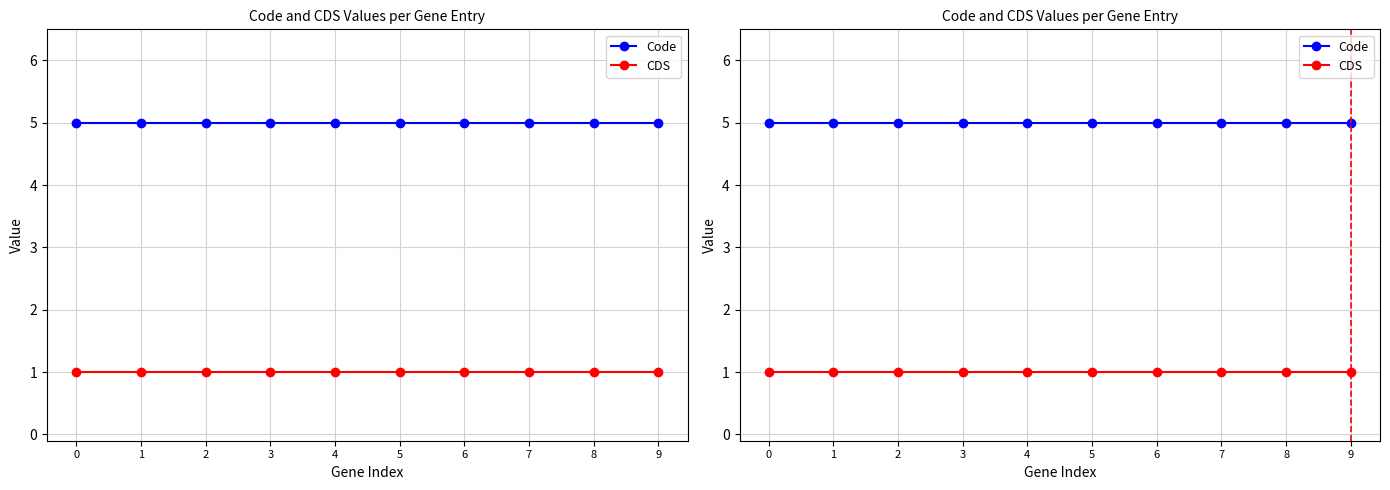

How many data points does each series have?

10